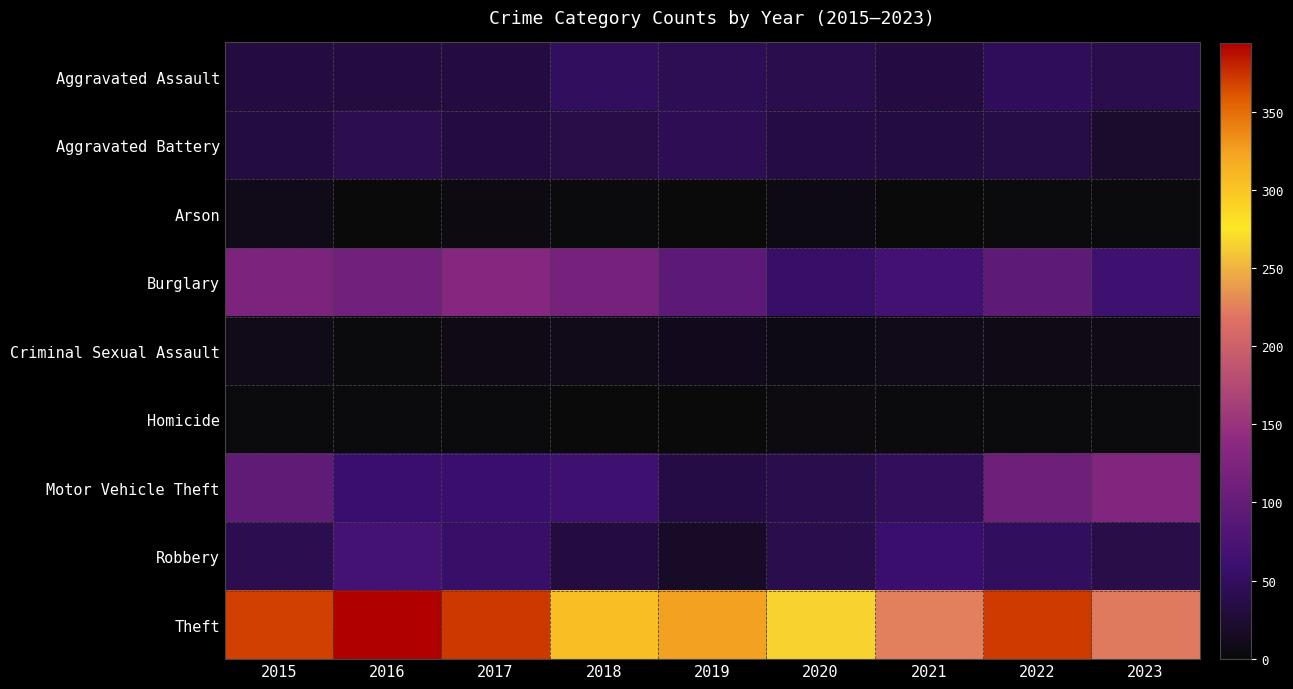

Rank the categories by Aggravated Assault value from lowest to highest.

2015, 2016, 2017, 2021, 2020, 2023, 2019, 2022, 2018